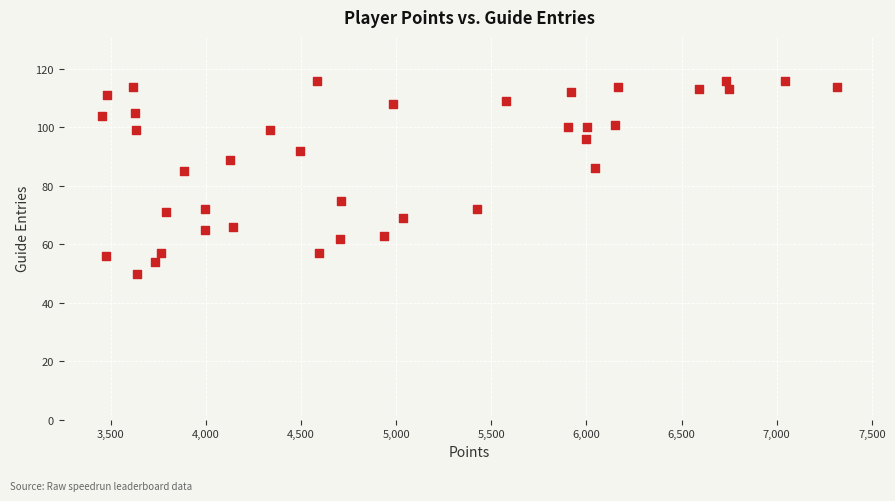

What is the range of Y values (max minus min)?

66